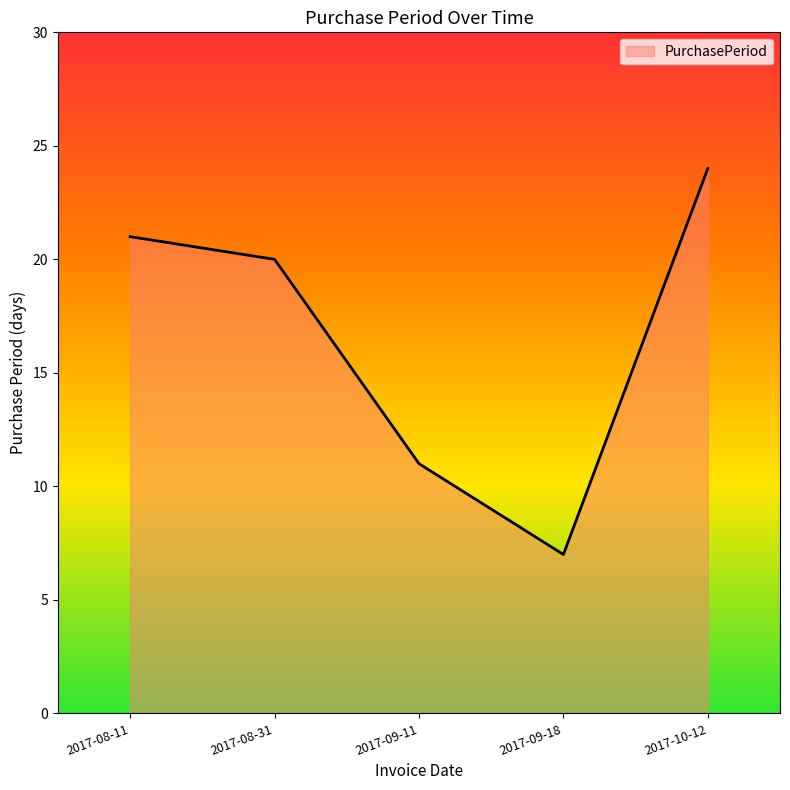

Reading left to right, extract all data points from this chart.

2017-08-11=21	2017-08-31=20	2017-09-11=11	2017-09-18=7	2017-10-12=24